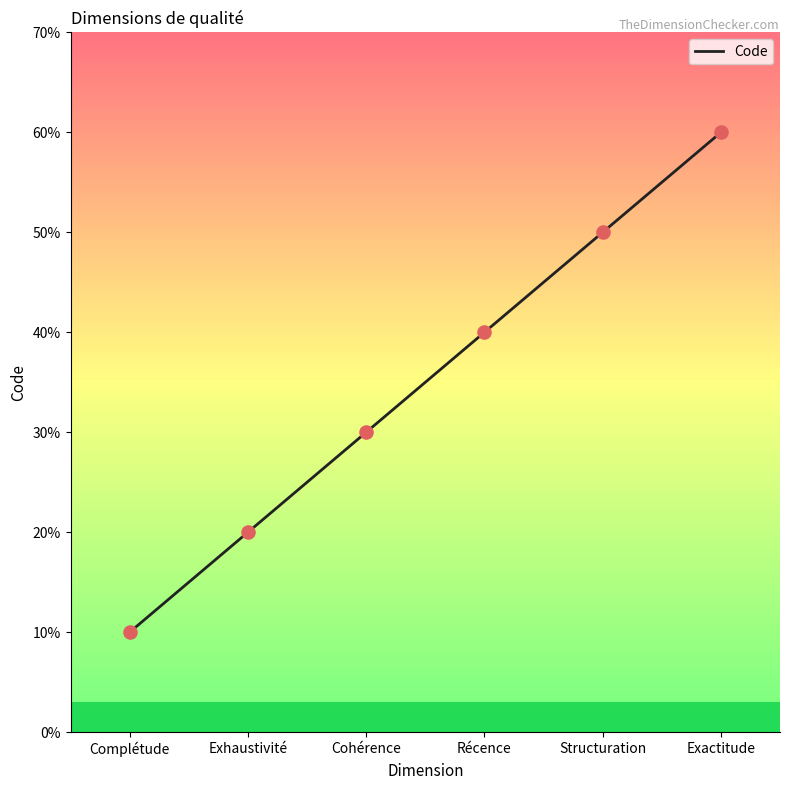

Approximately how many times larger is the value at Exhaustivité compared to Exactitude?

0.3